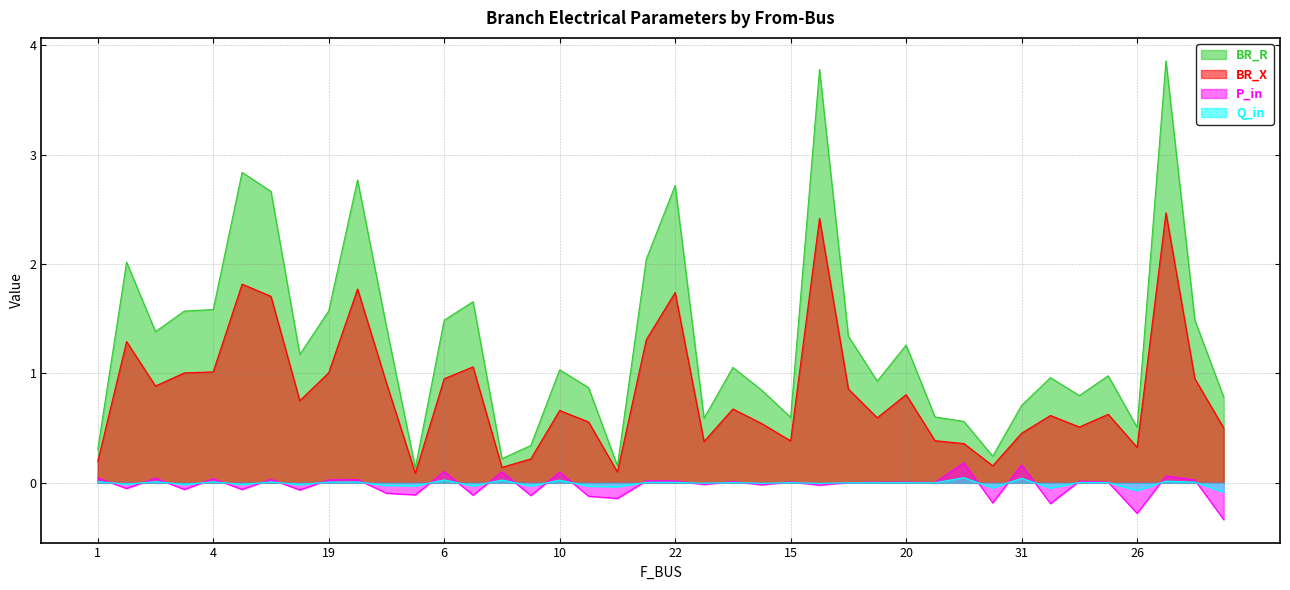

True or false: BR_X has more than 2 interior local peaks.

True